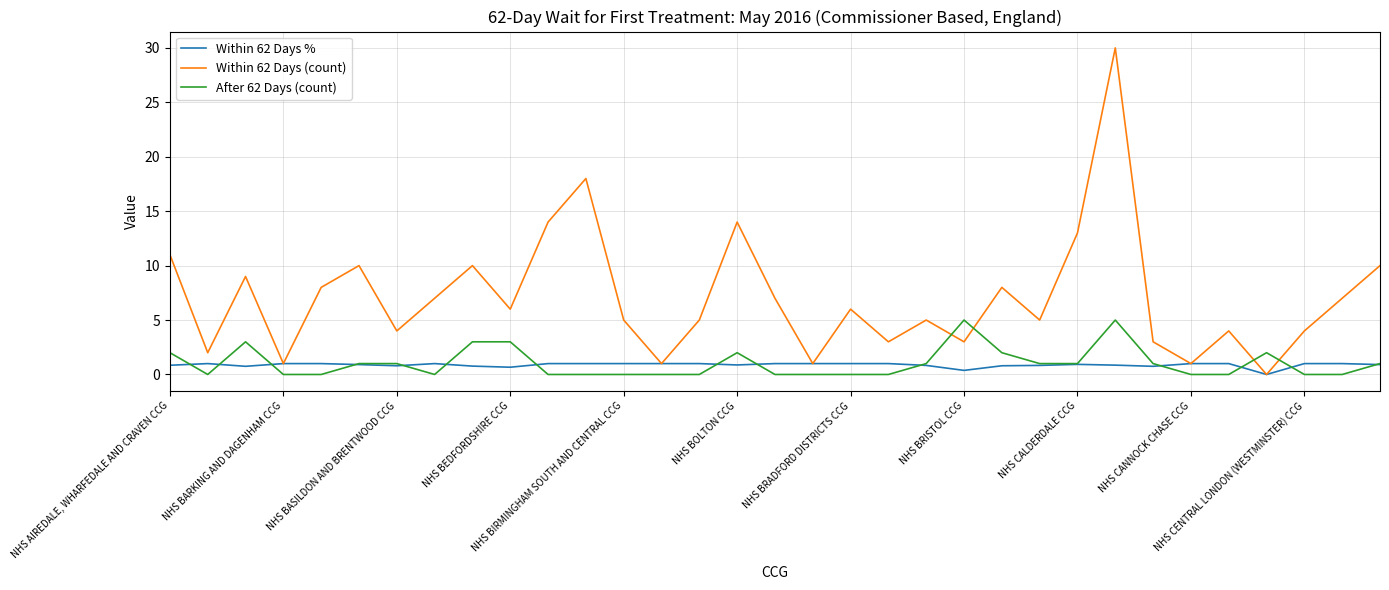

Rank the series by their maximum value, from lowest to highest.

Within 62 Days %, After 62 Days (count), Within 62 Days (count)